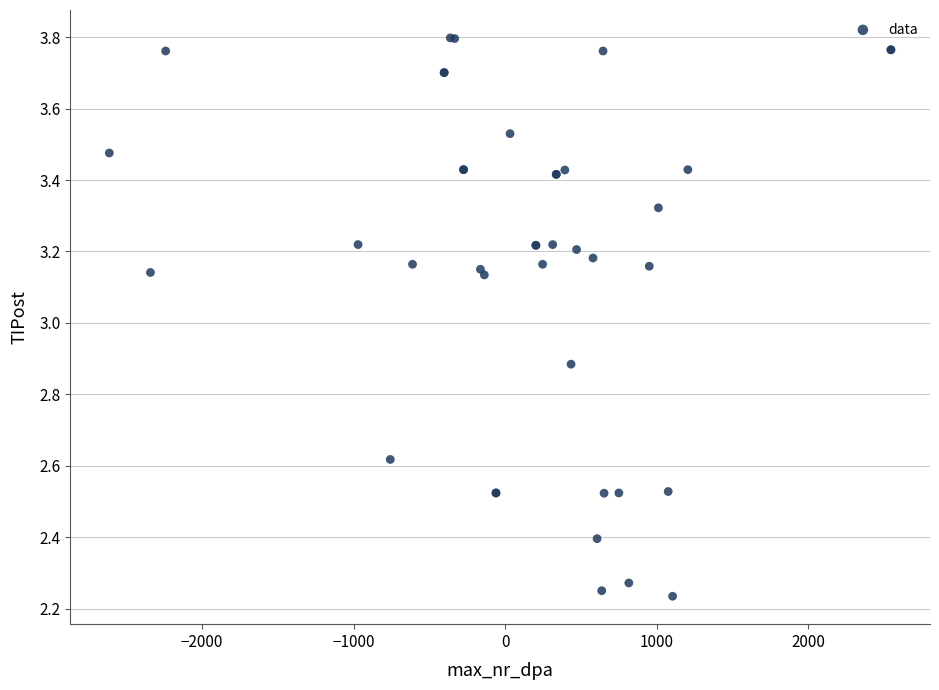

What Y value in the scatter plot is closest to 3?

2.9